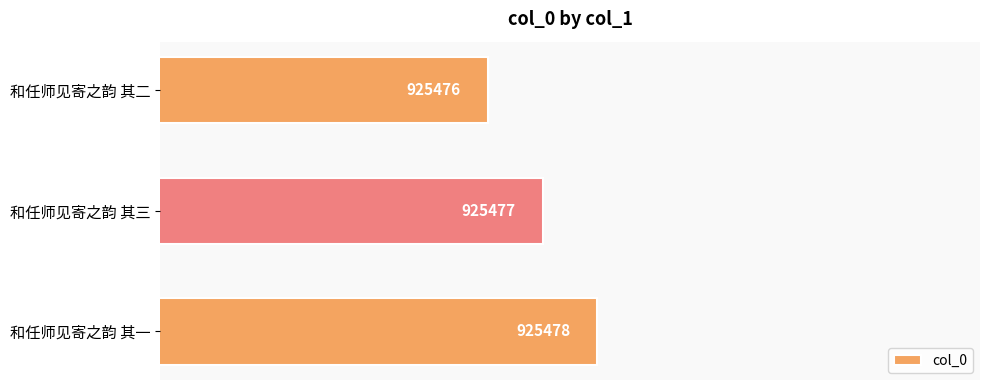

List the labels in order of value, largest first.

和任师见寄之韵 其一, 和任师见寄之韵 其三, 和任师见寄之韵 其二